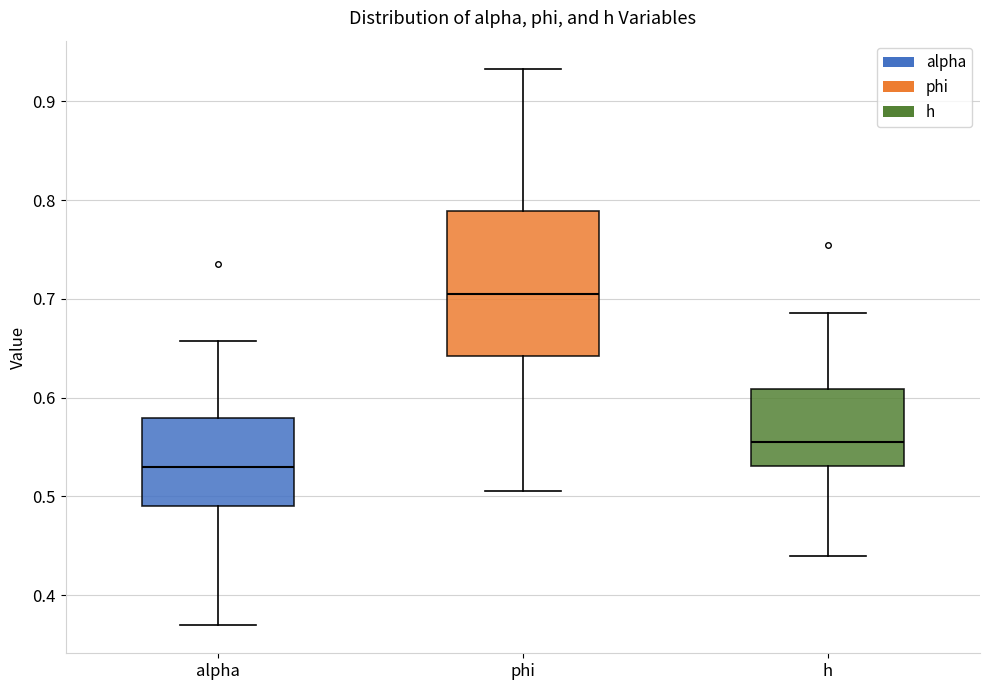

Reading left to right, read every box against the y-axis: the position of its median line, the range the box covers, and the ends of its whiskers. The values are not printed on the chart, so give them approximately, as read against the axis.

alpha: median 0.53, box 0.49 to 0.58, whiskers 0.37 to 0.66
phi: median 0.71, box 0.64 to 0.79, whiskers 0.51 to 0.93
h: median 0.55, box 0.53 to 0.61, whiskers 0.44 to 0.69